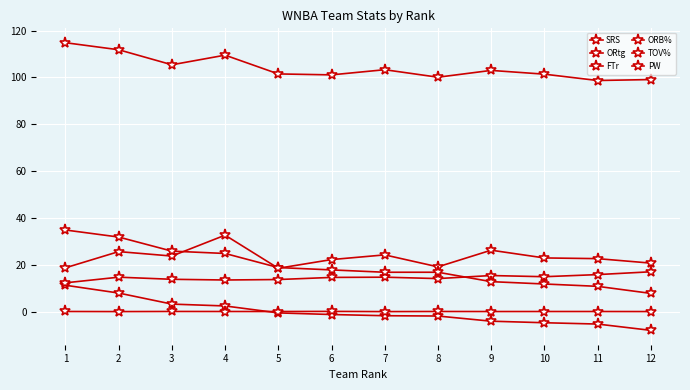

True or false: SRS has a value of -0.1 at 5.

False